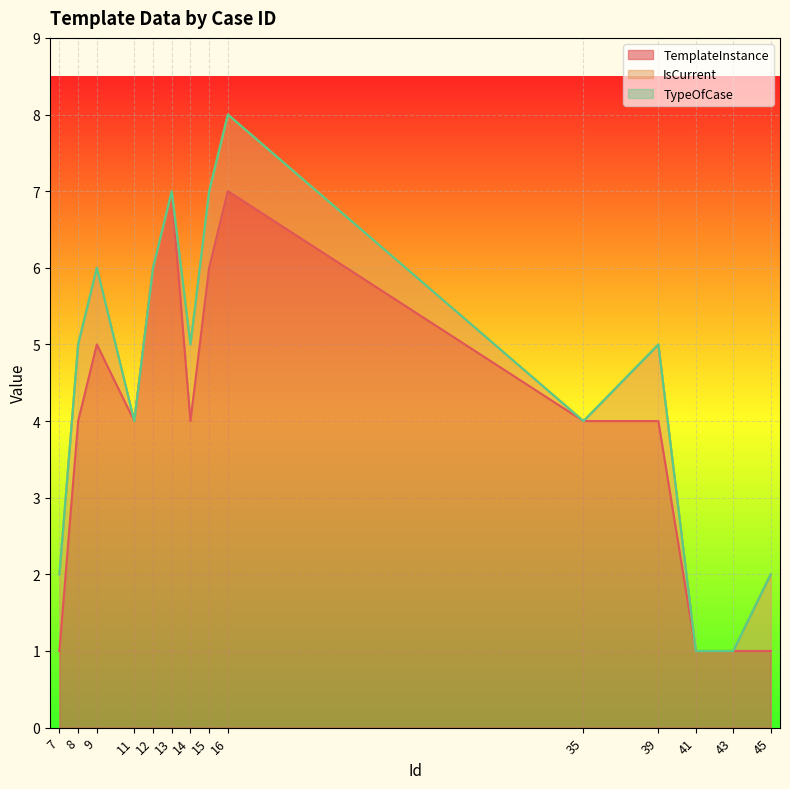

Between 15 and 11, which is larger?

15